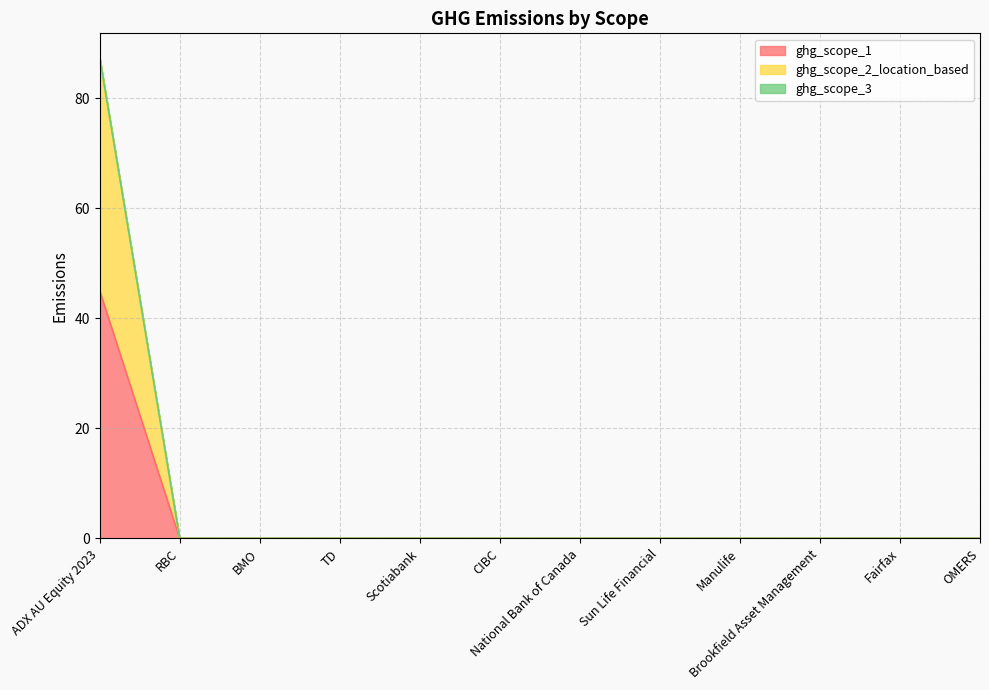

True or false: ghg_scope_2_location_based and ghg_scope_1 cross at least once.

False